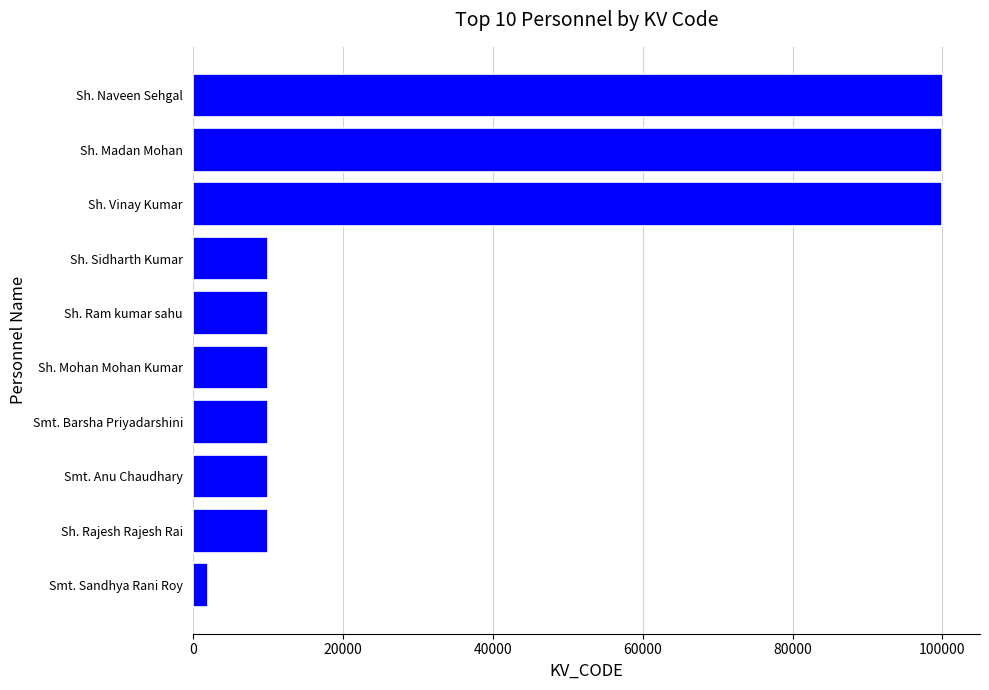

Count the number of data series in this chart.

1